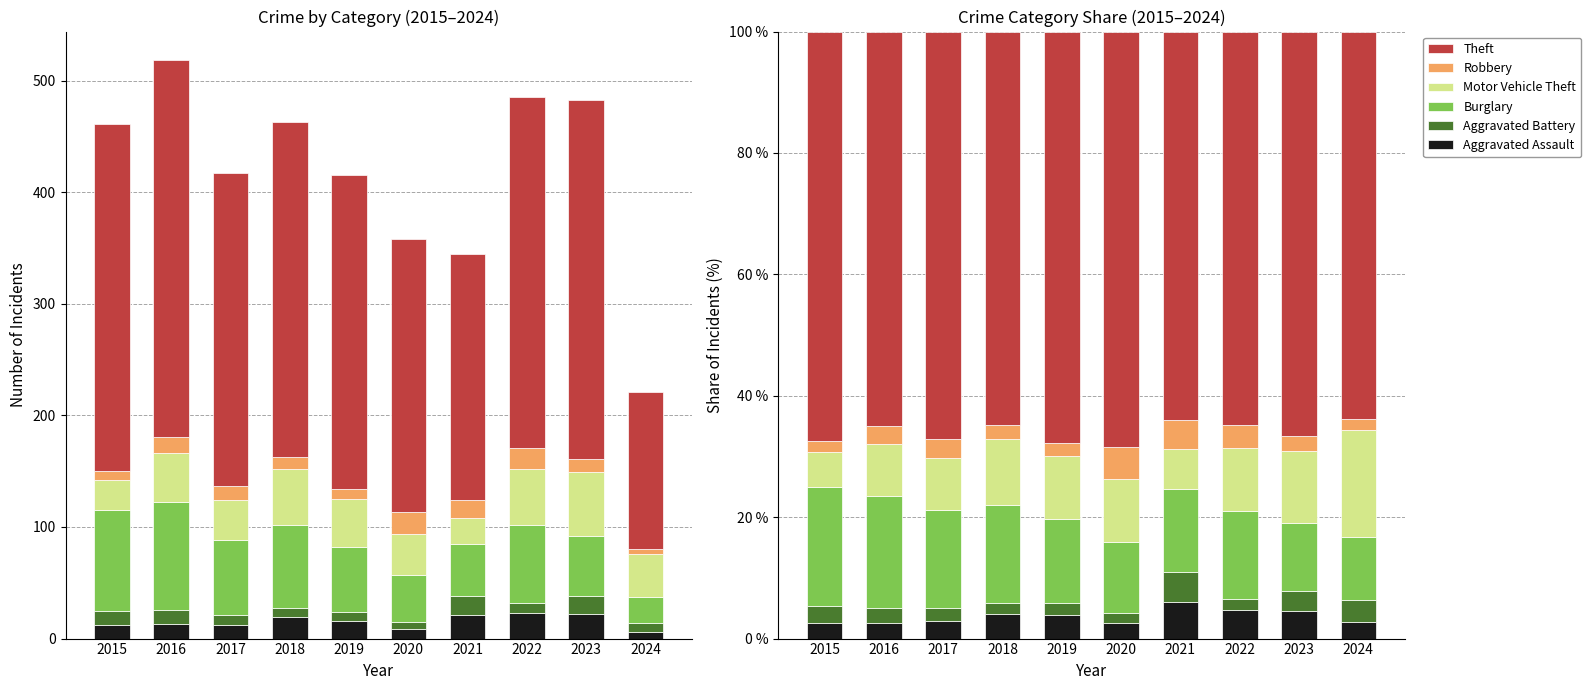

The Robbery series shows 5.9 at 2022. True or false?

False